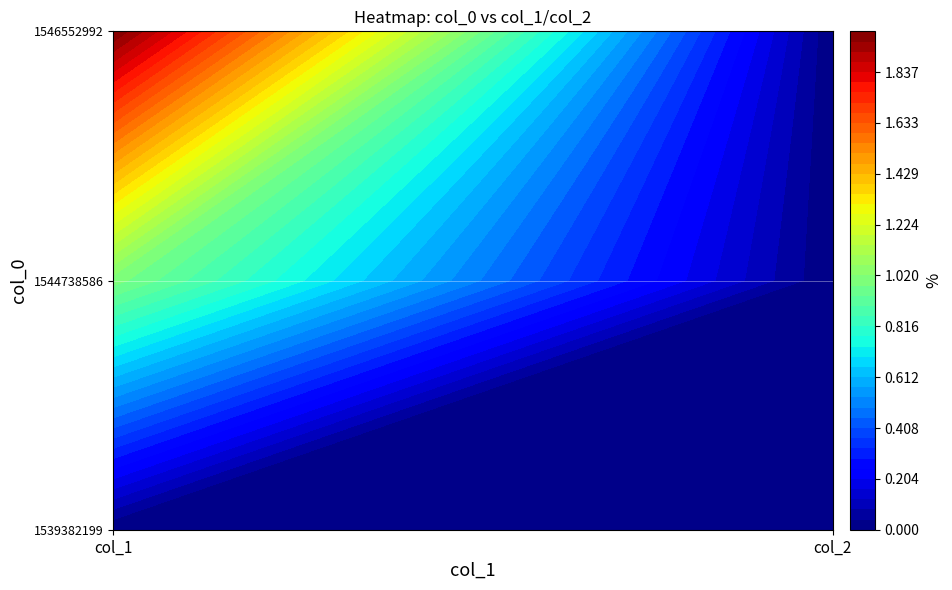

Which series has the widest spread of values?

1546552992